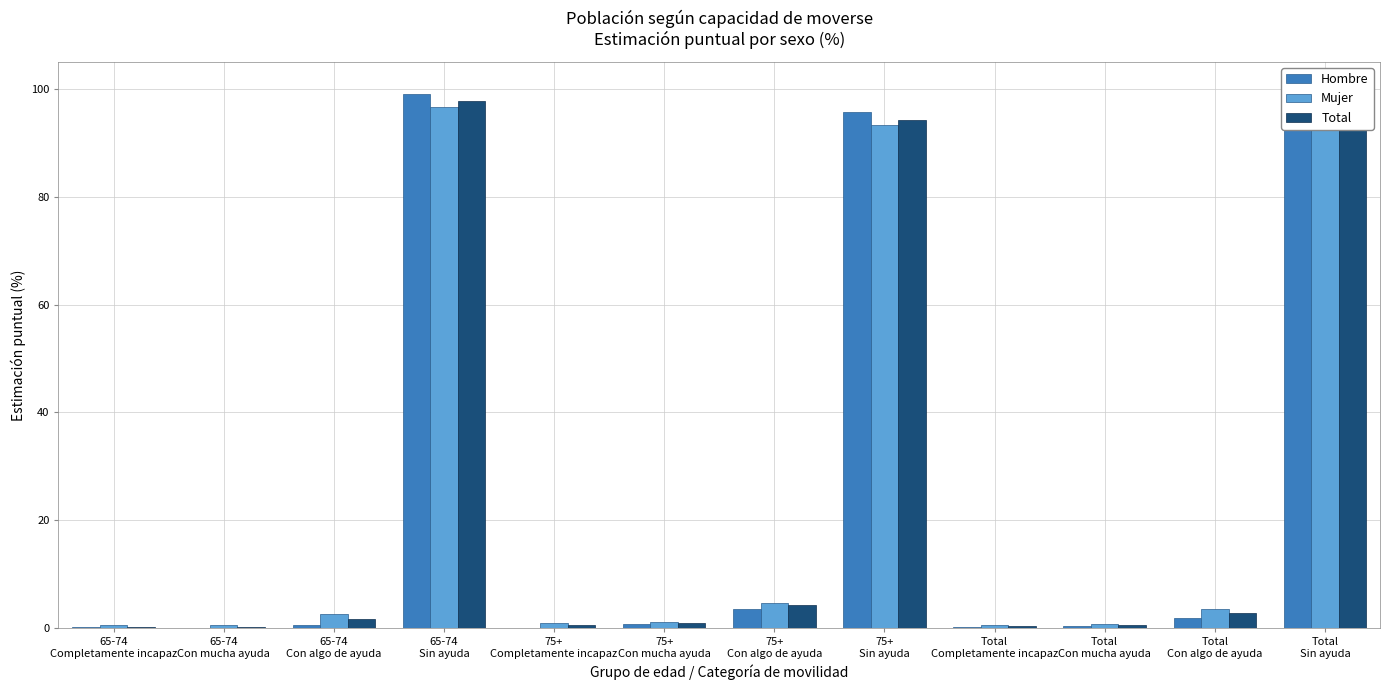

What is the label of the 8th bar from the left?

75+
Sin ayuda